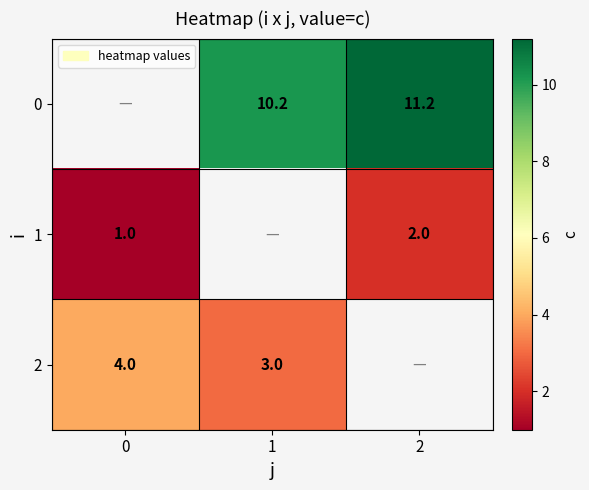

Is it true that 1 equals 2.0 at 2?

True